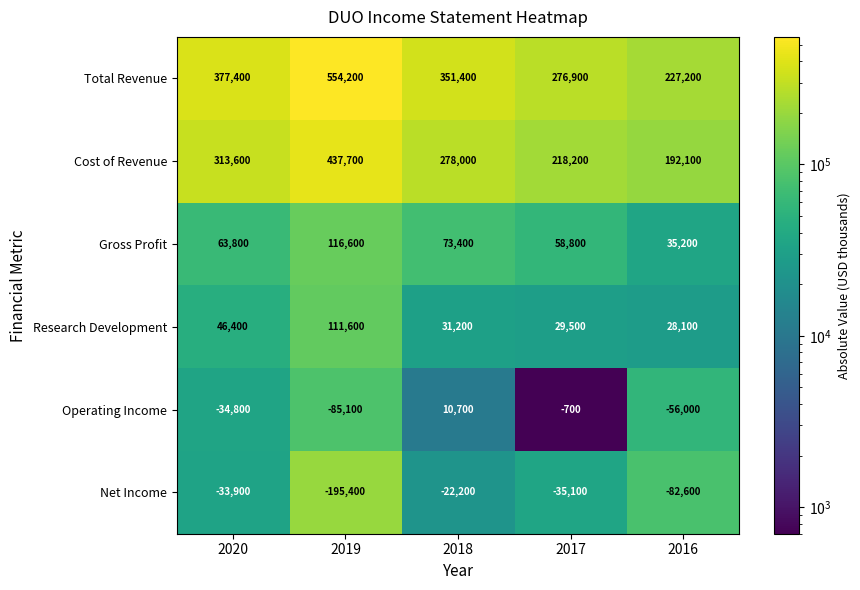

Which series changed the most between 2018 and 2017?

Total Revenue